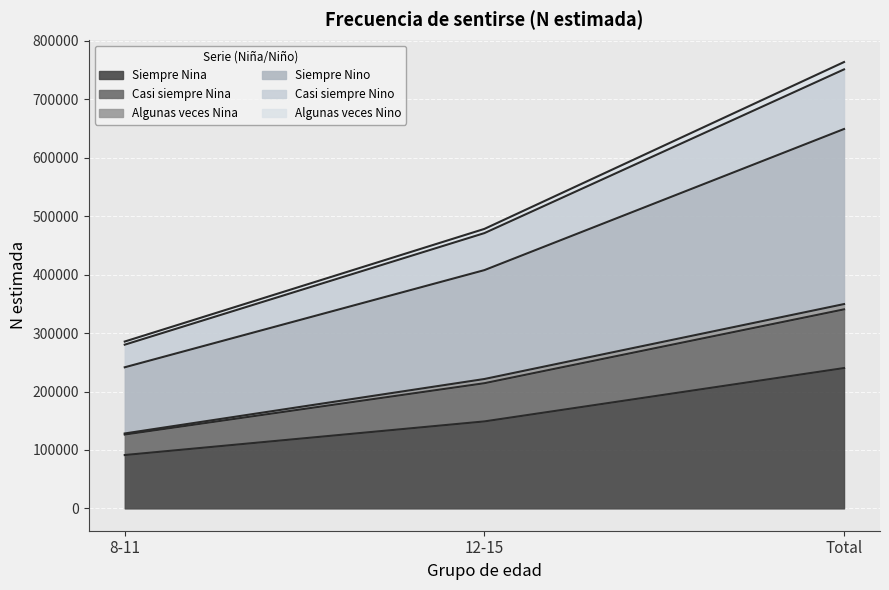

At which label is Siempre Nina closest to 165745?

12-15